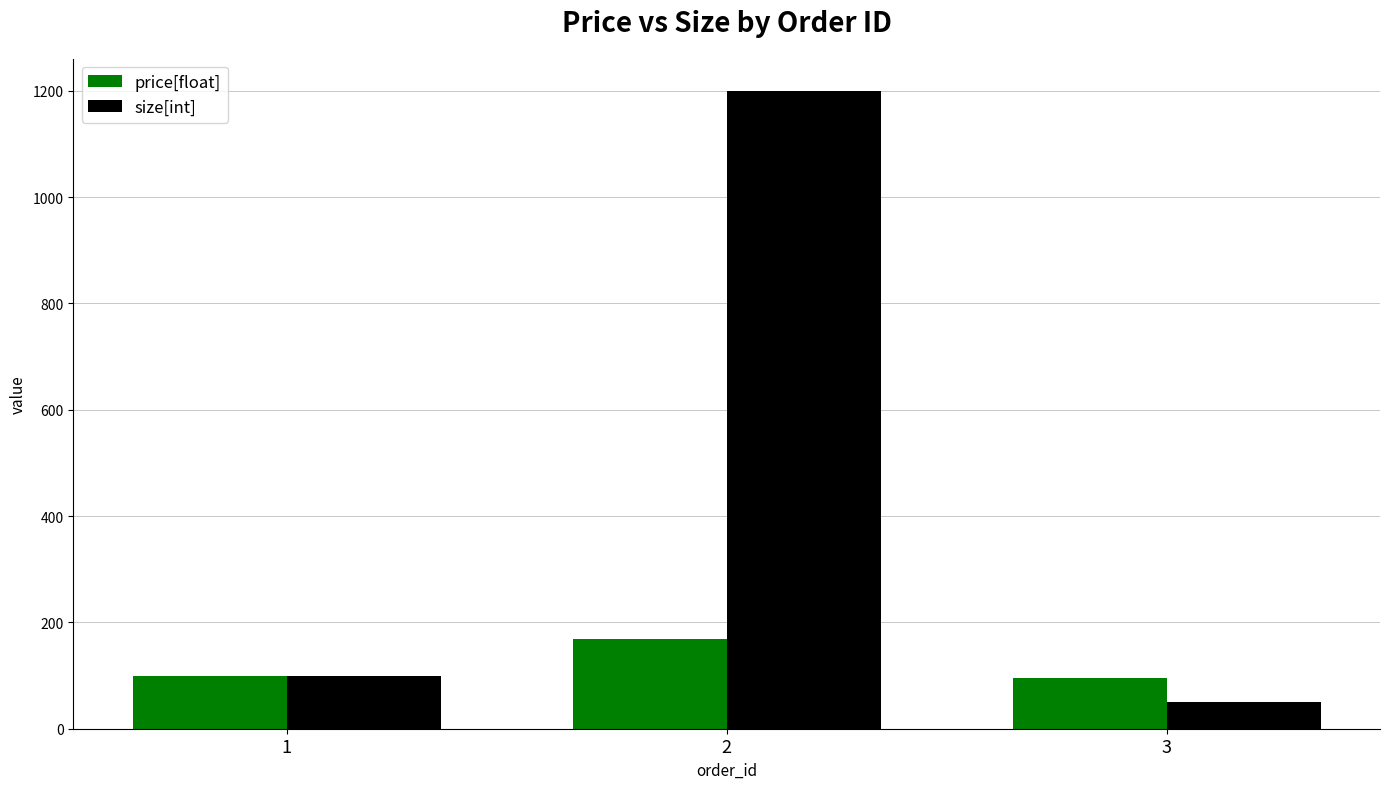

How many data points in price[float] are above 99?

2